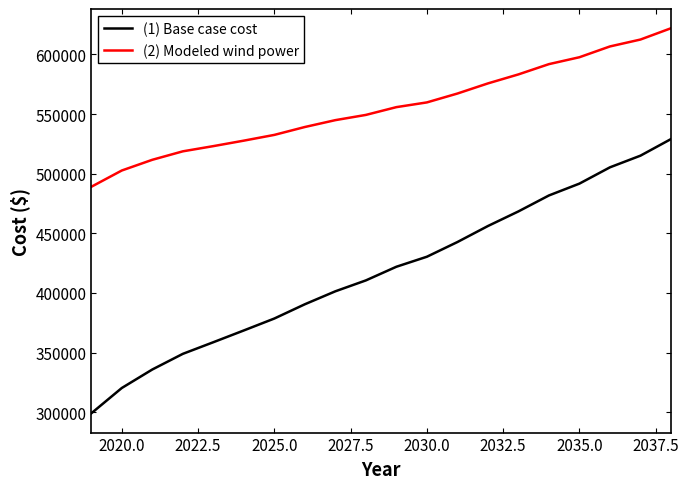

True or false: (1) Base case cost and (2) Modeled wind power intersect in this chart.

False